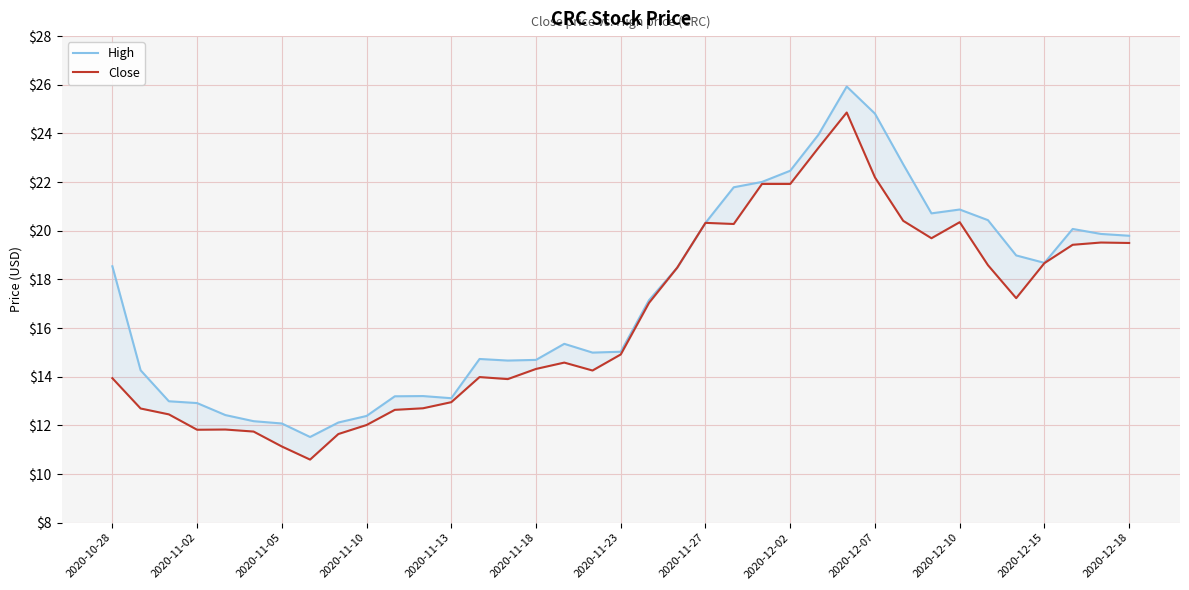

Which series changed the most between 2020-11-13 and 2020-12-02?

High